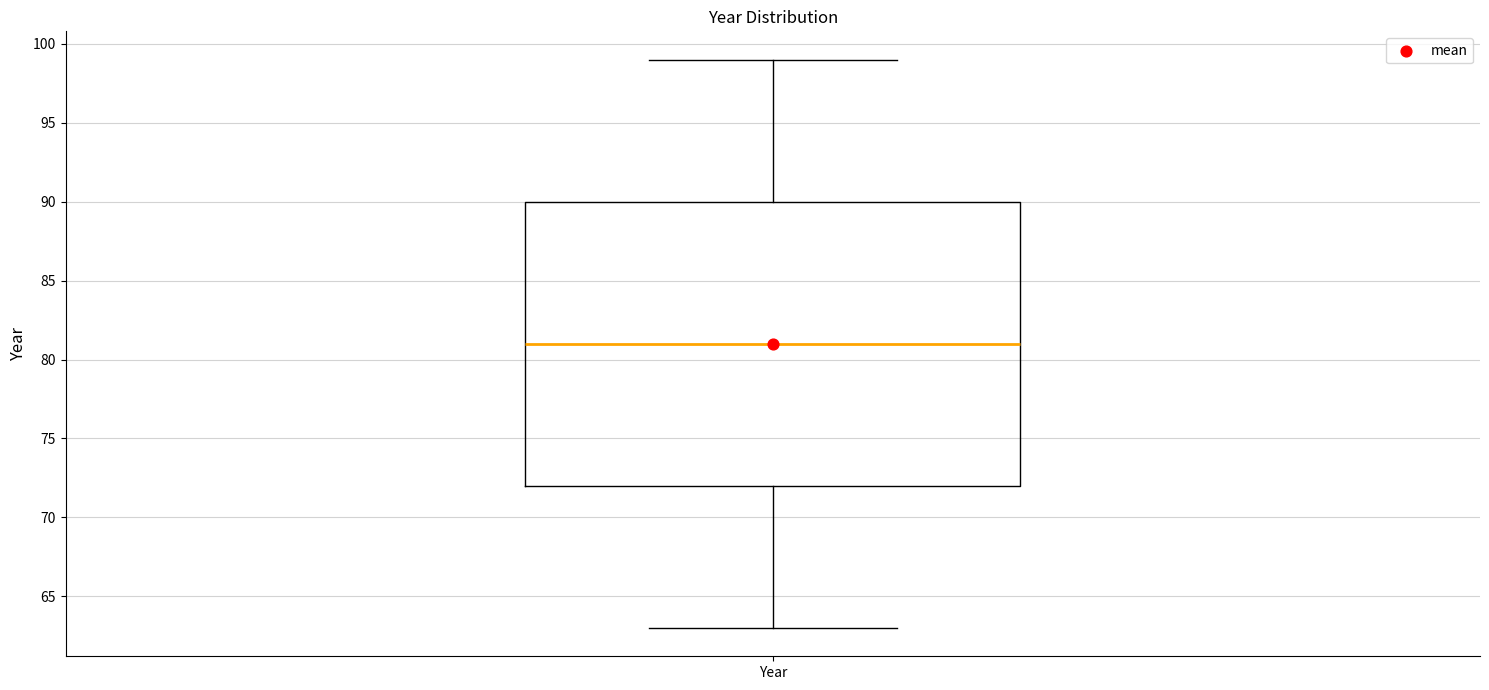

Where does the median line of the box for Year sit on the y-axis? The values are not printed on the chart, so give them approximately, as read against the axis.

81